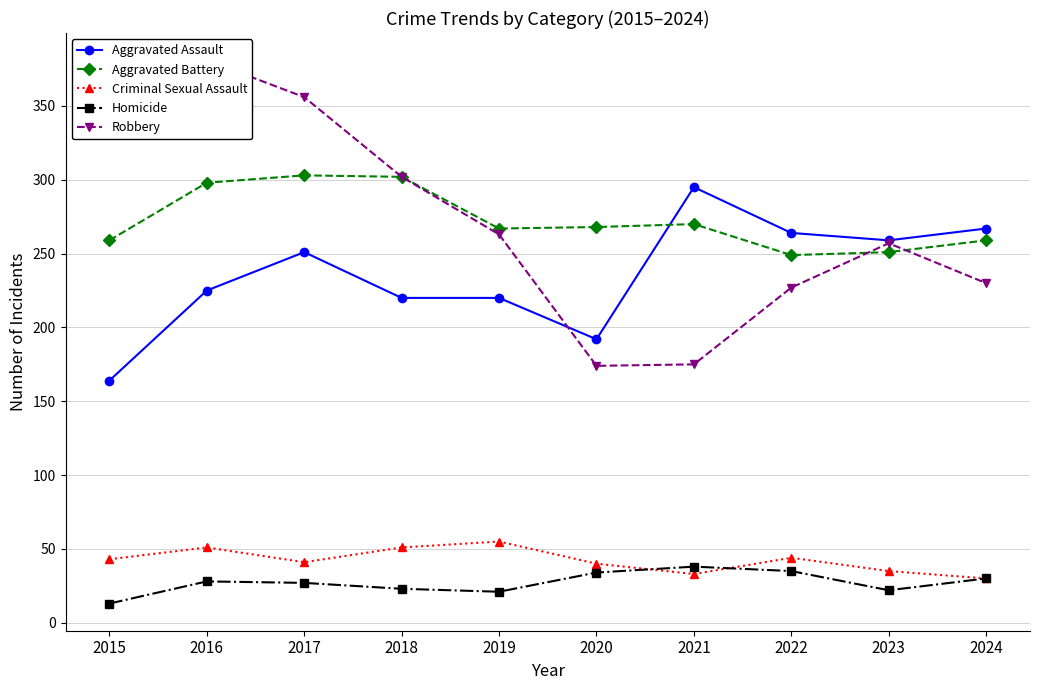

What is the value of the Criminal Sexual Assault point at the 9th from the left?

35